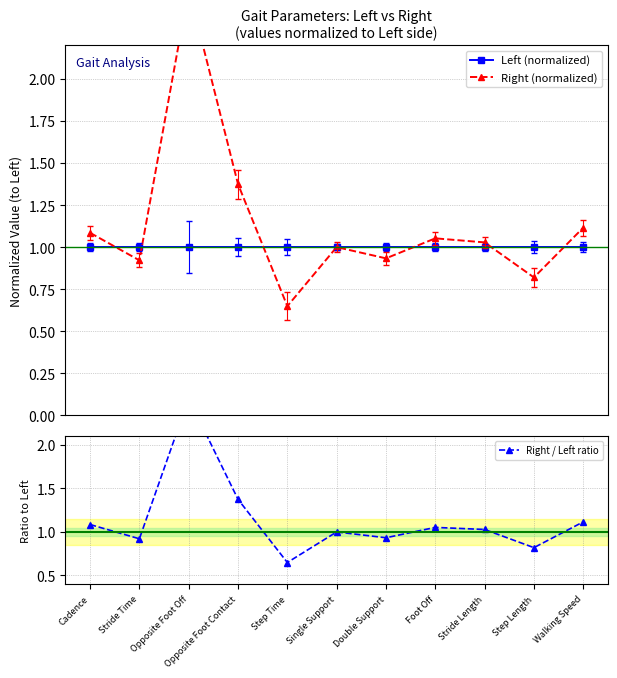

List the series in order of their peak value, highest first.

Right (normalized), Right / Left ratio, Left (normalized)